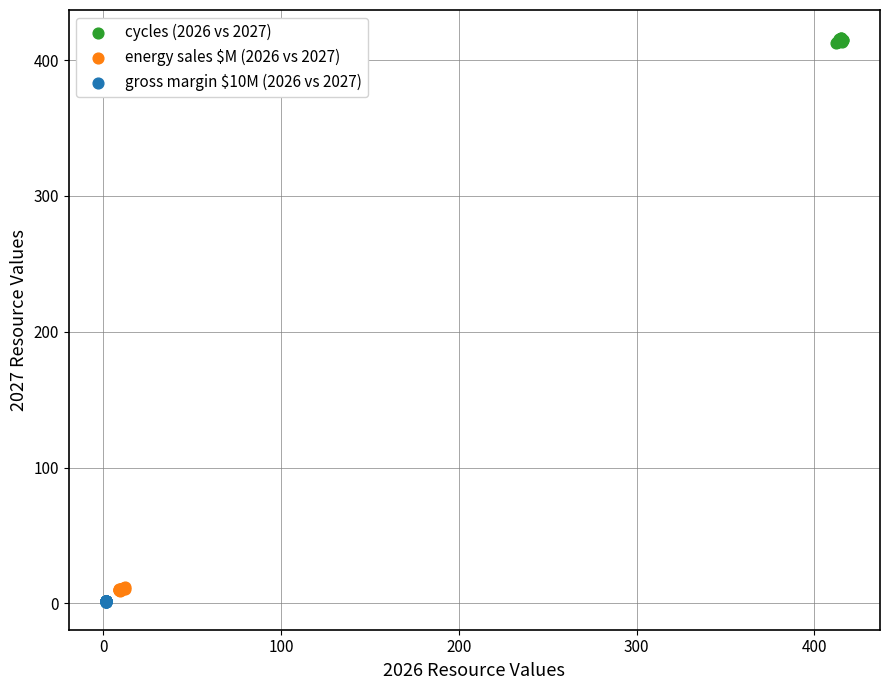

Which series reaches the maximum Y coordinate?

cycles (2026 vs 2027)